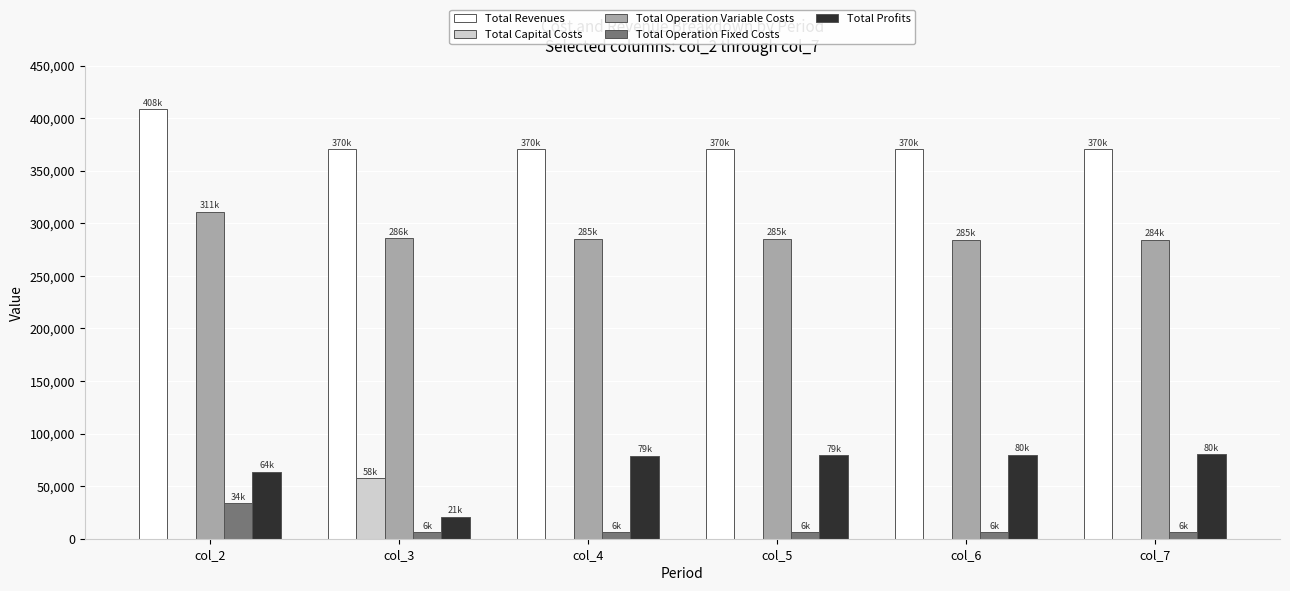

At which category does the chart reach its peak across all series?

col_2